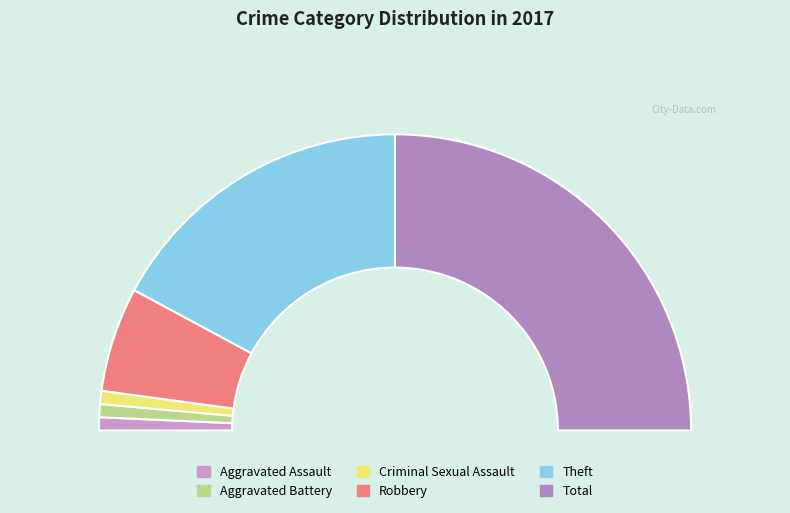

Is Total the majority of the pie?

No